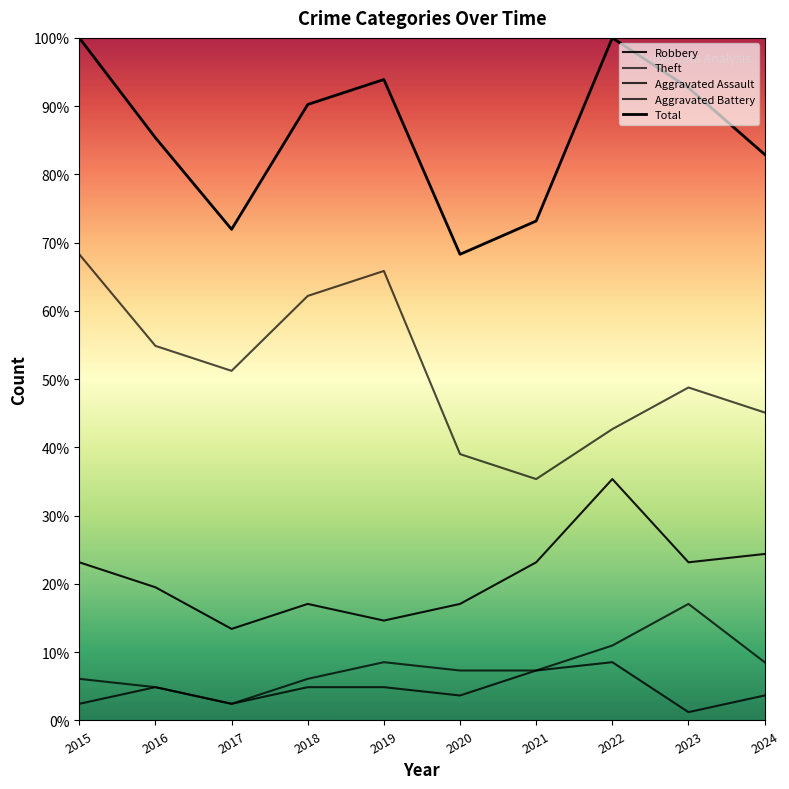

What is the difference between the highest and lowest values at 2019?

89.0